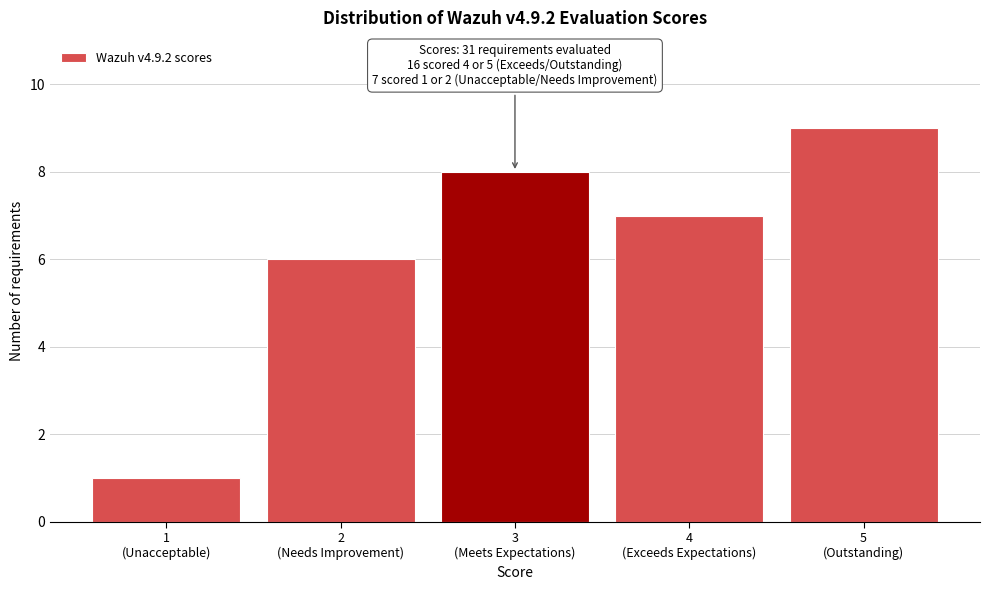

Reading left to right, transcribe all the data shown in this chart.

1	6	8	7	9